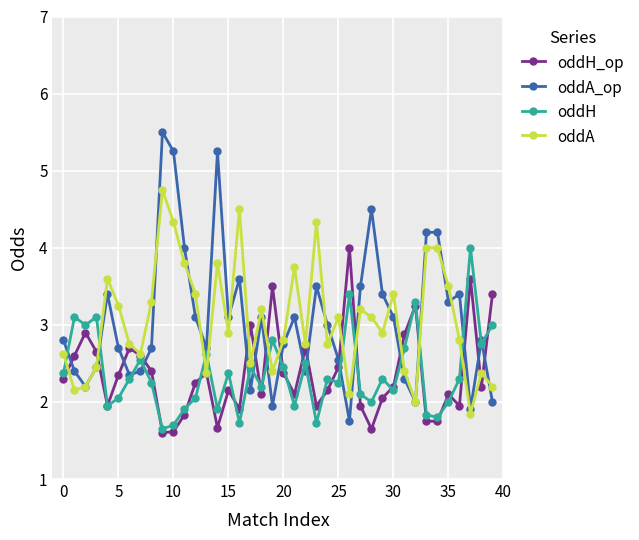

What is the value of the oddA point at the 39th from the left?

2.4